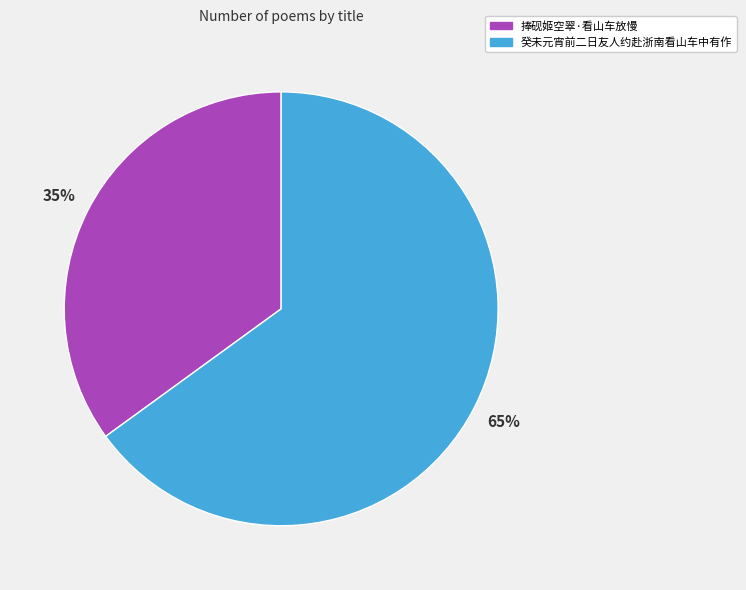

What is the ratio of the value at 捧砚姬空翠·看山车放慢 to the value at 癸未元宵前二日友人约赴浙南看山车中有作?

0.5